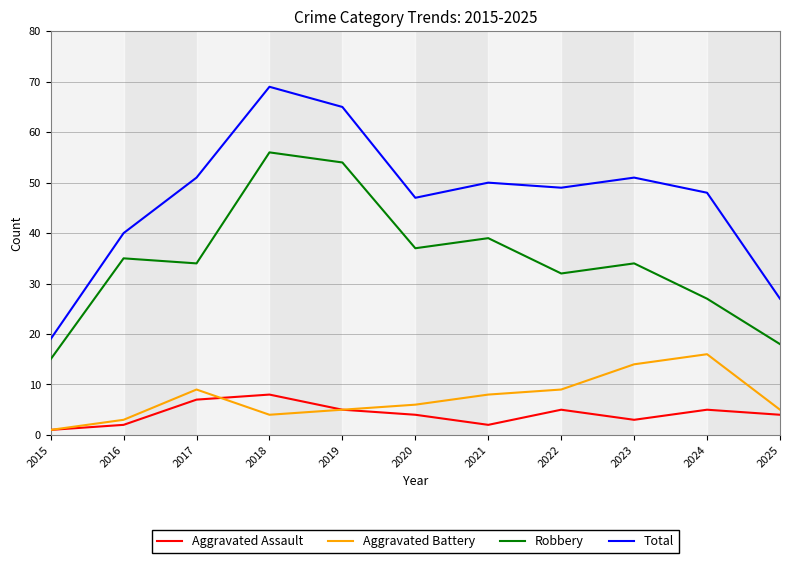

Where is the first local maximum for Aggravated Assault?

2018